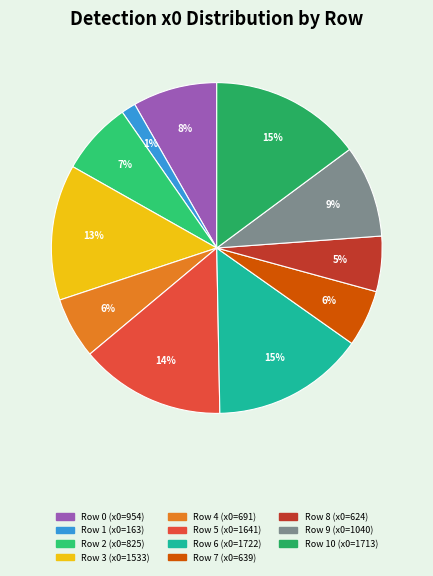

How many slices are in this pie chart?

11